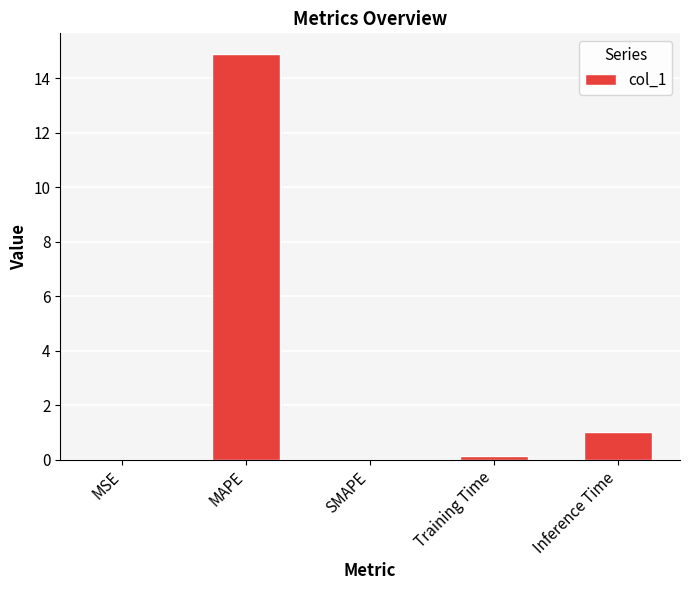

Which has a higher value, Inference Time or Training Time?

Inference Time